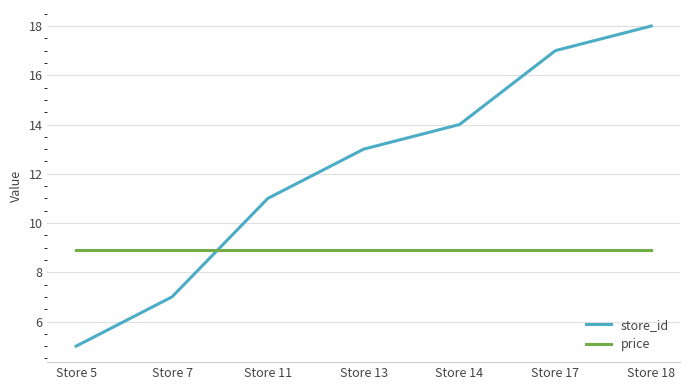

The value of price at Store 5 is 14.2. True or false?

False